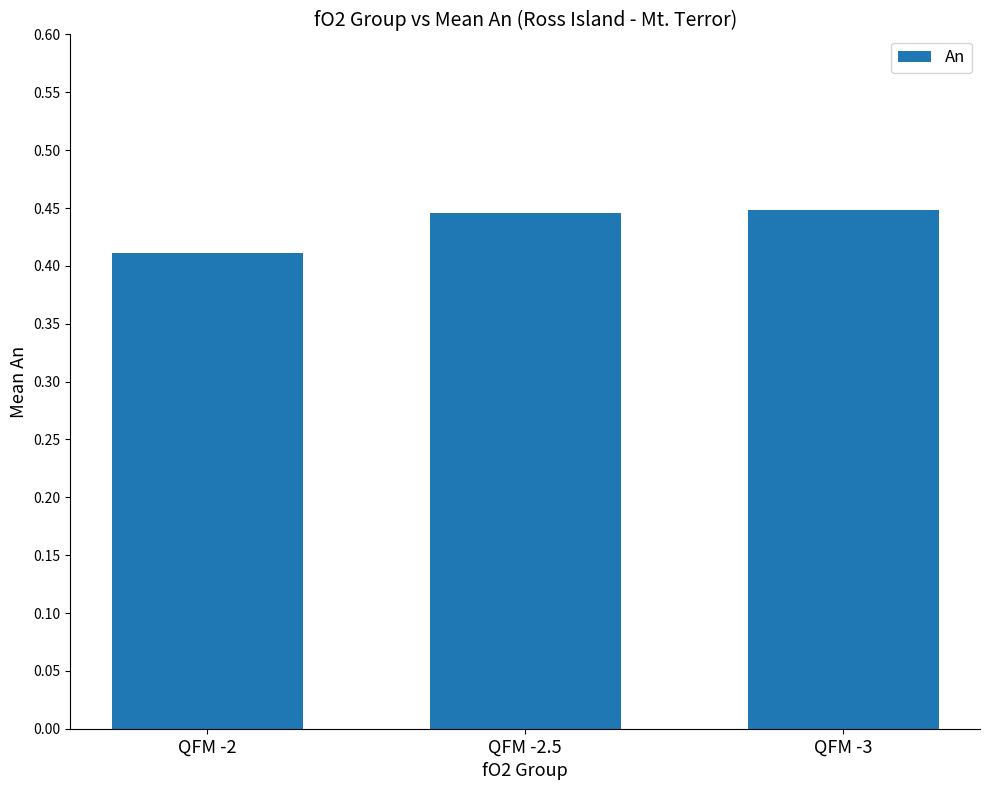

What position from the right is QFM -2.5?

2